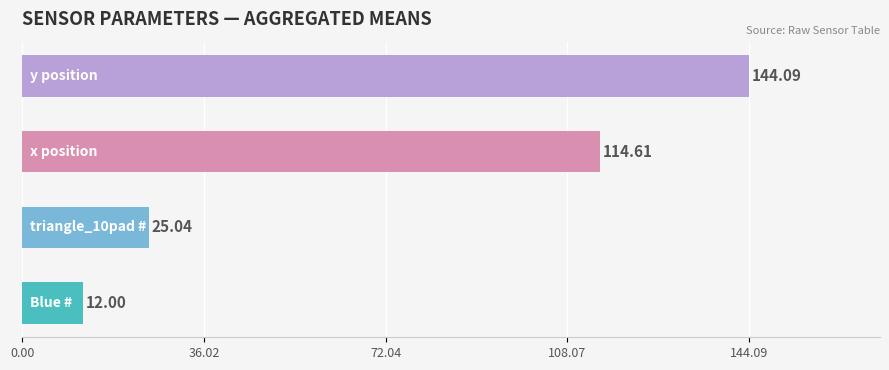

What is the sum of all values?

295.7